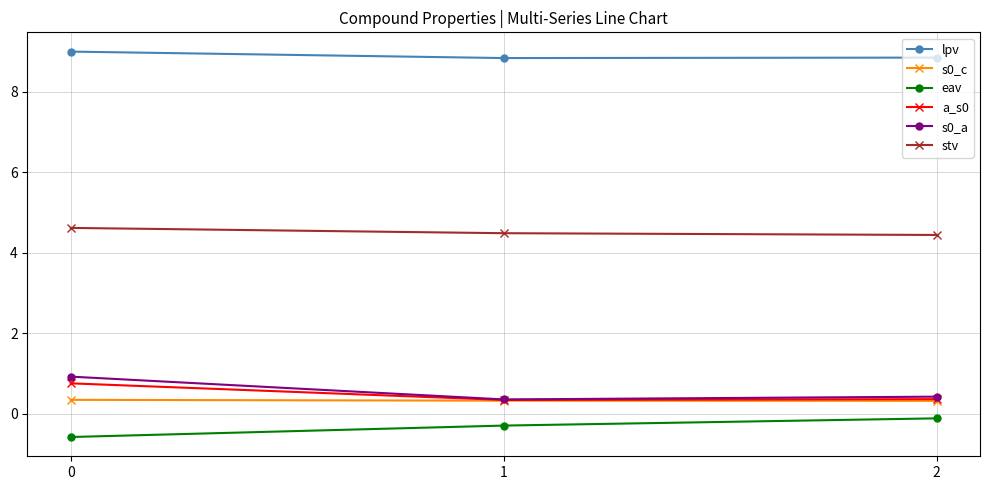

How many data points does each series have?

3